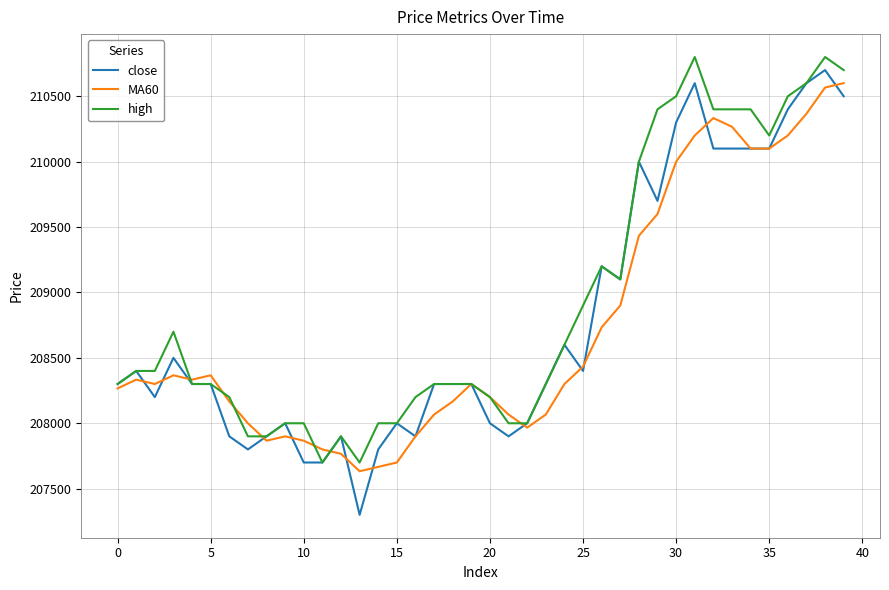

What is the minimum value shown in the chart?

207300.0